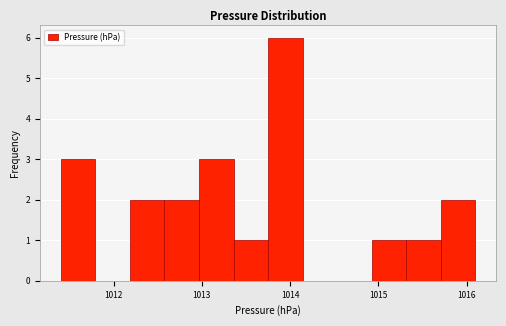

Around what value on the x-axis is the tallest bar? Give the approximate position of its centre, as read against the axis.

1013.9